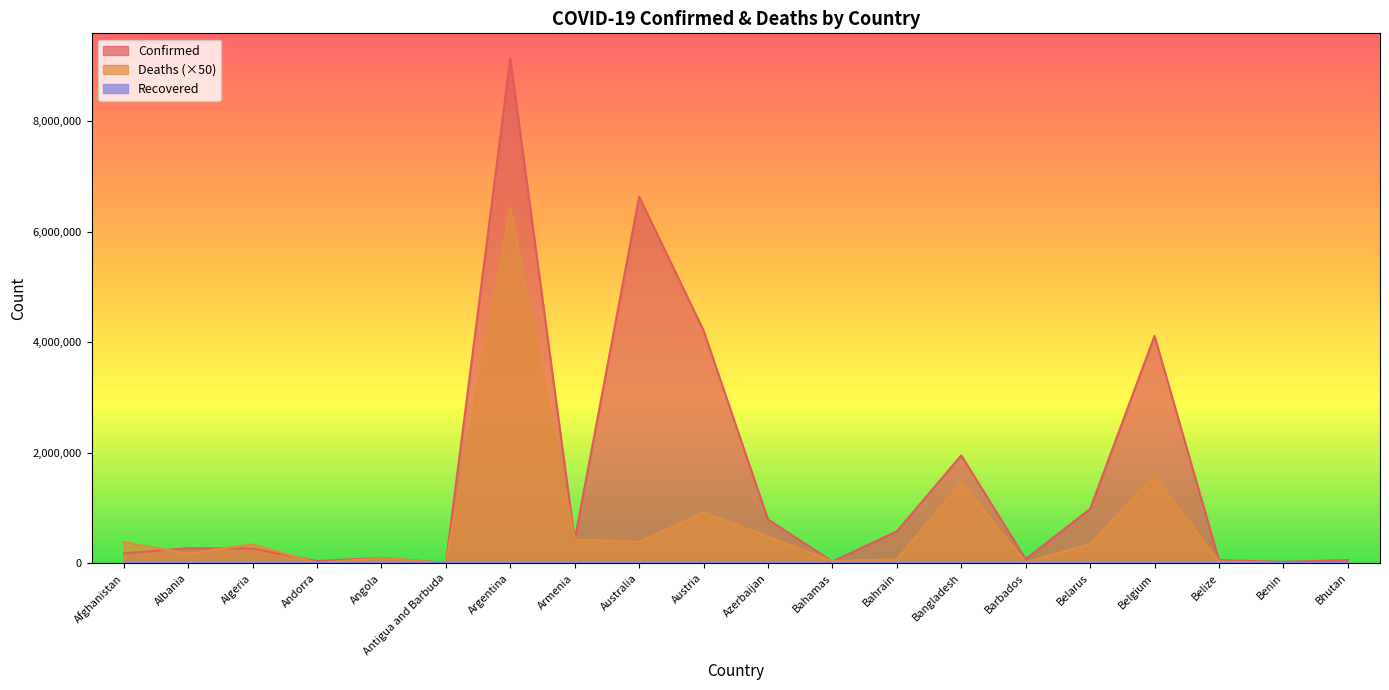

What is the sum of all Confirmed values?

29953893